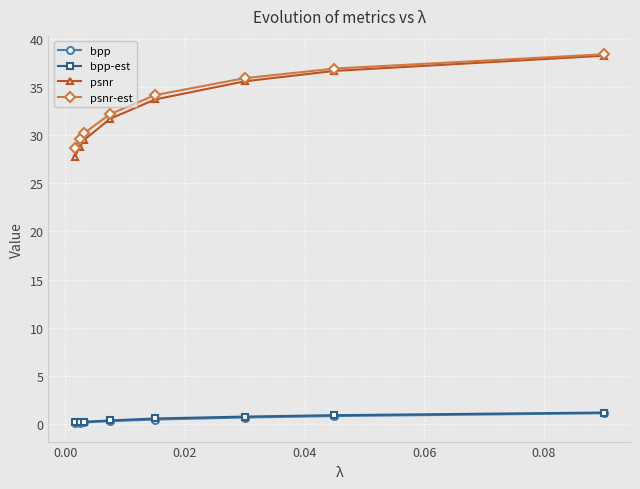

Which series has the largest range (max minus min)?

psnr